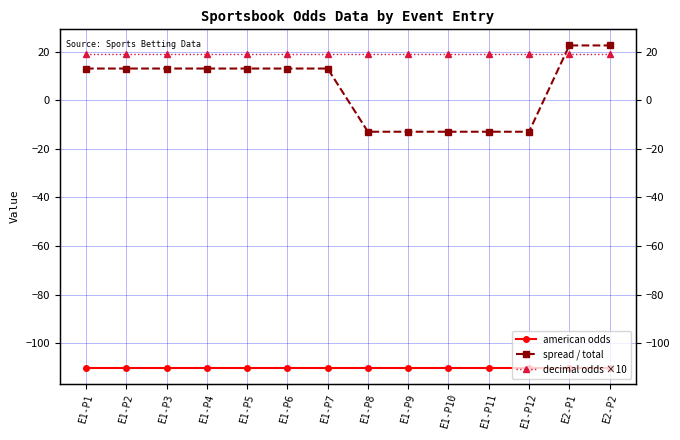

At which category is the sum across all series the highest?

E2-P1